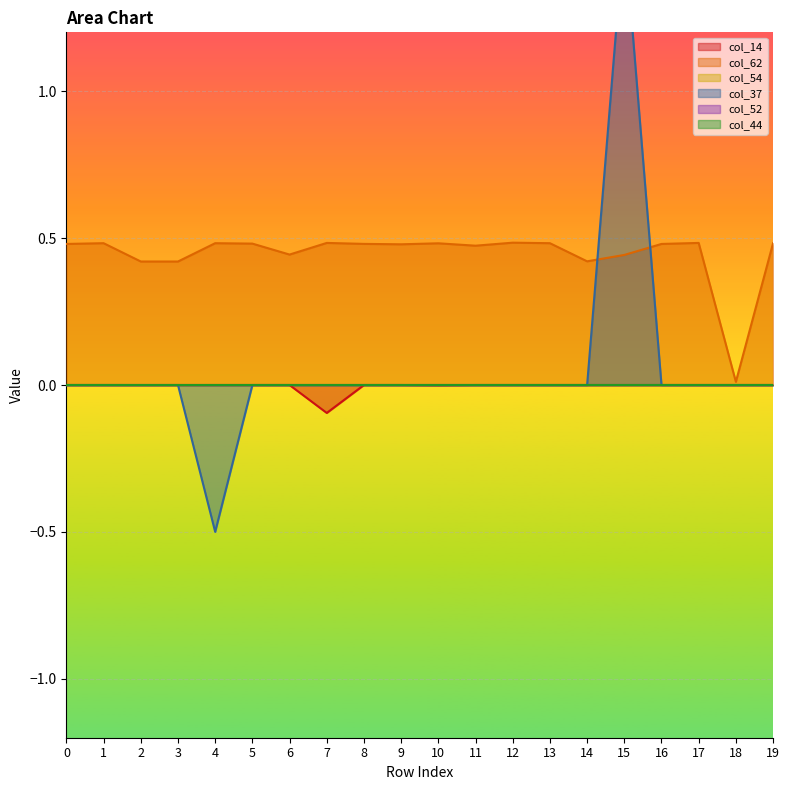

What is the minimum value shown in the chart?

-0.5